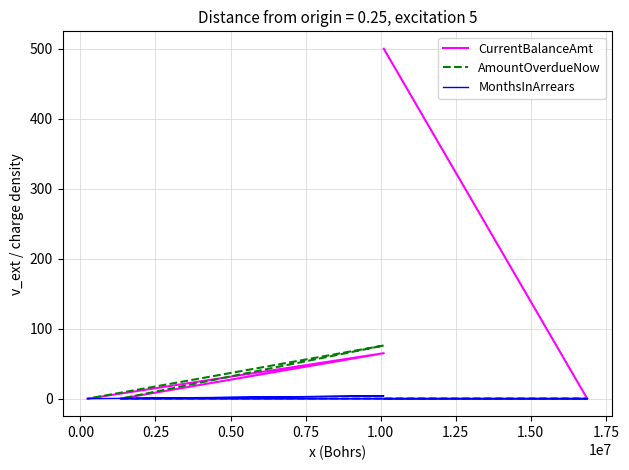

Is the value of MonthsInArrears at −0.25 greater than the value of CurrentBalanceAmt at 0.50?

No